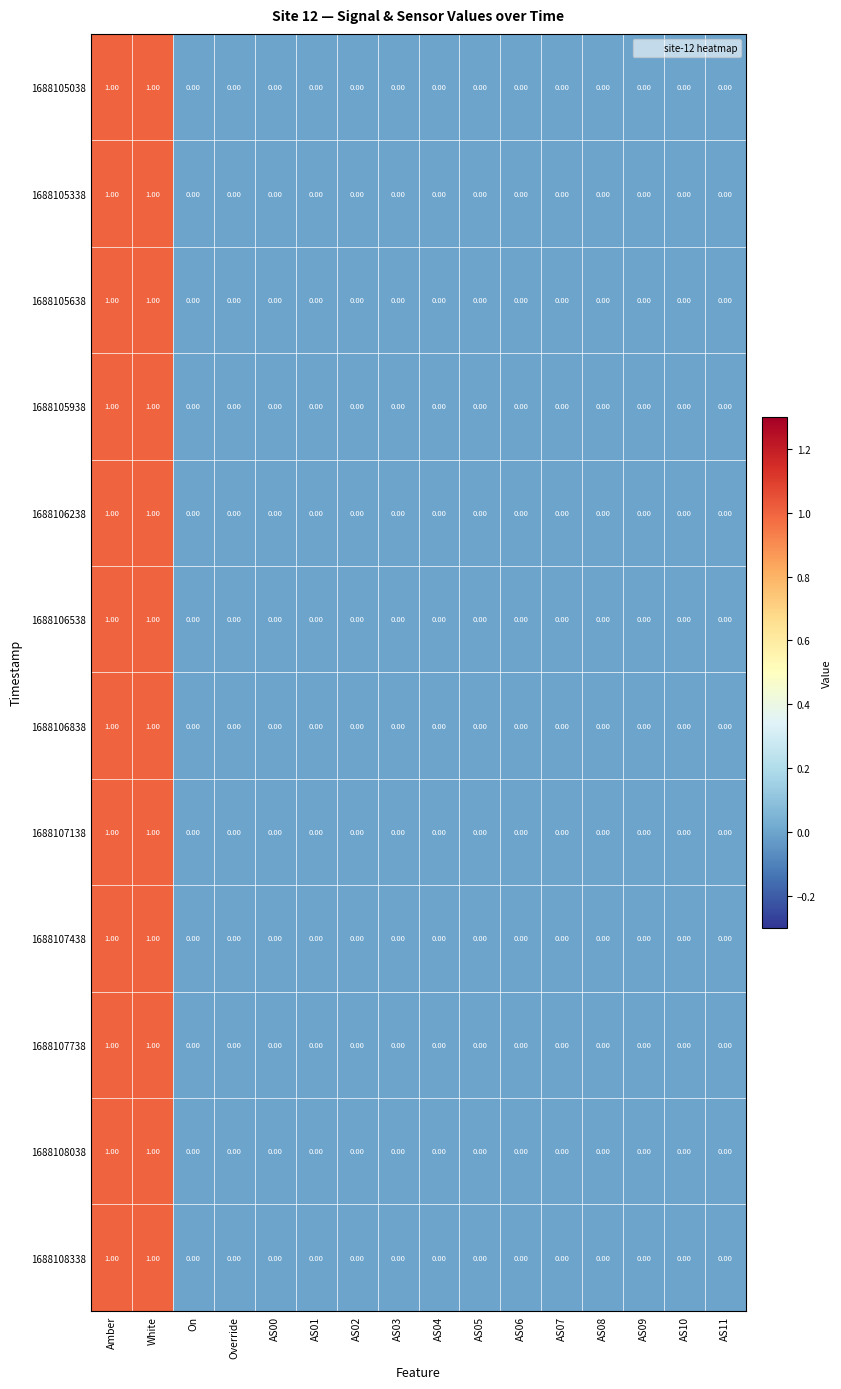

How many categories are shown in the chart?

16